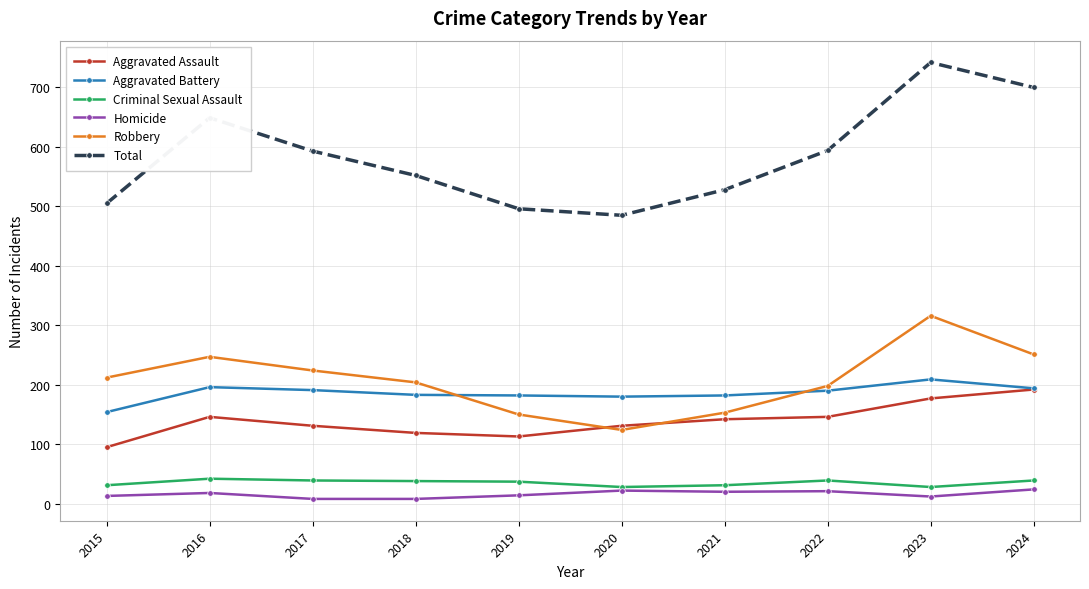

Is it true that Robbery equals 95 at 2016?

False